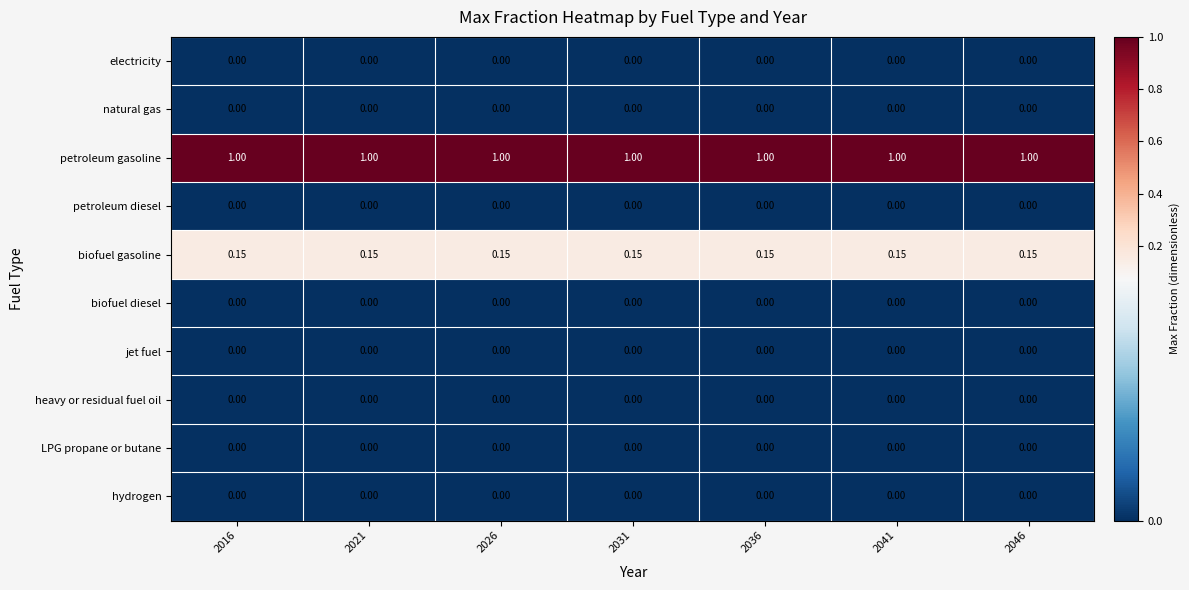

Which series has the largest total across all categories?

petroleum gasoline